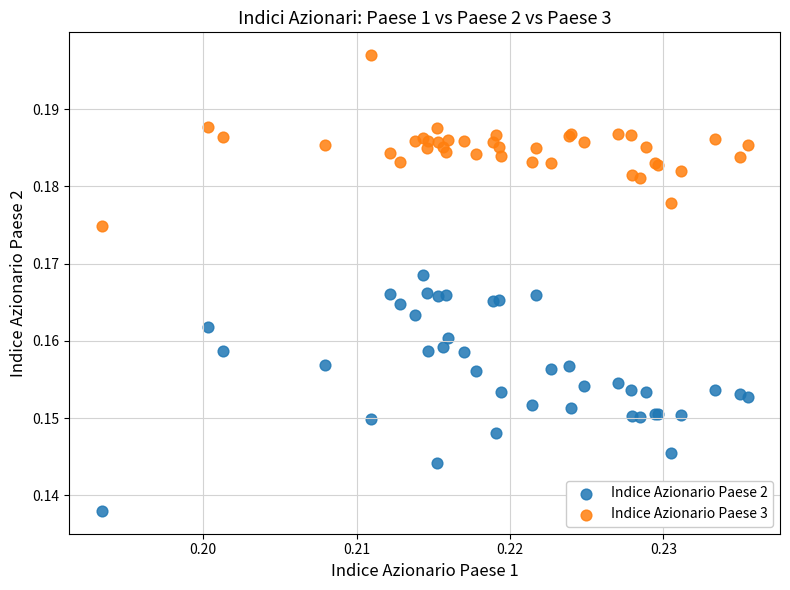

Which series has the largest Y range (max minus min)?

Indice Azionario Paese 2